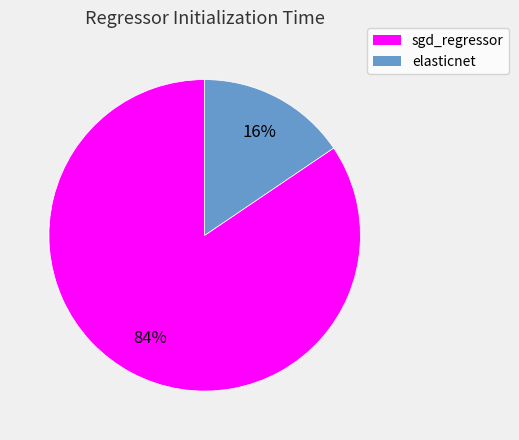

The elasticnet slice represents 16% of the pie. True or false?

True